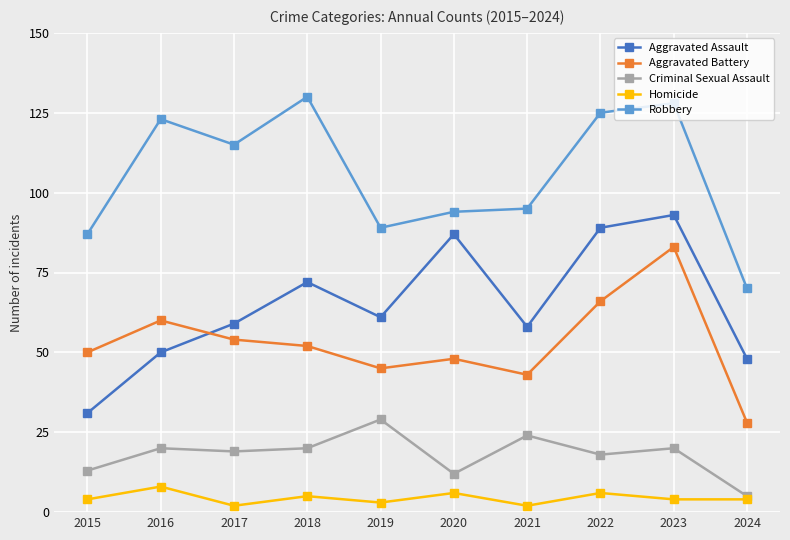

Rank the series by their maximum value, from highest to lowest.

Robbery, Aggravated Assault, Aggravated Battery, Criminal Sexual Assault, Homicide